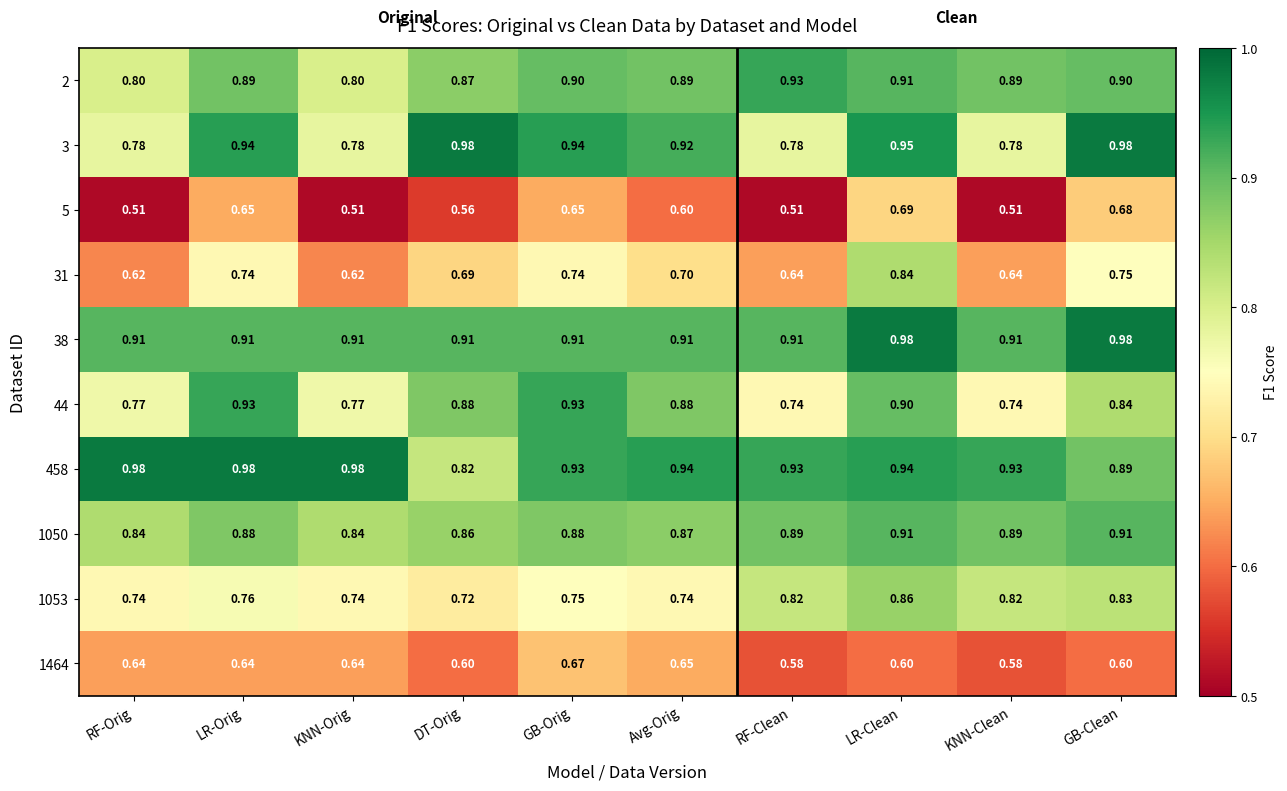

Is the value of 3 at KNN-Orig greater than the value of 1050 at GB-Orig?

No